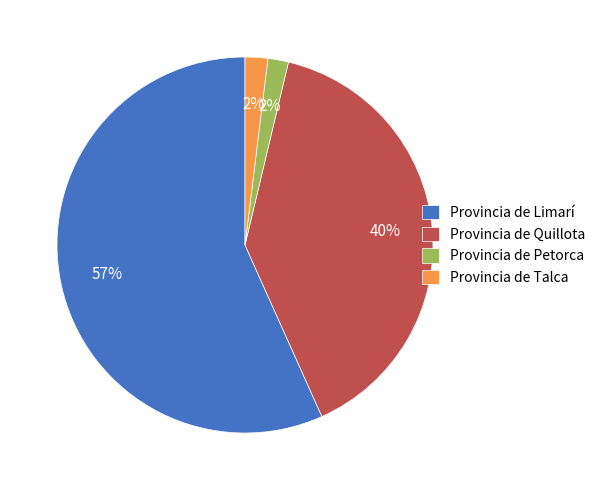

Is it true that Provincia de Talca is 2% of the pie?

True